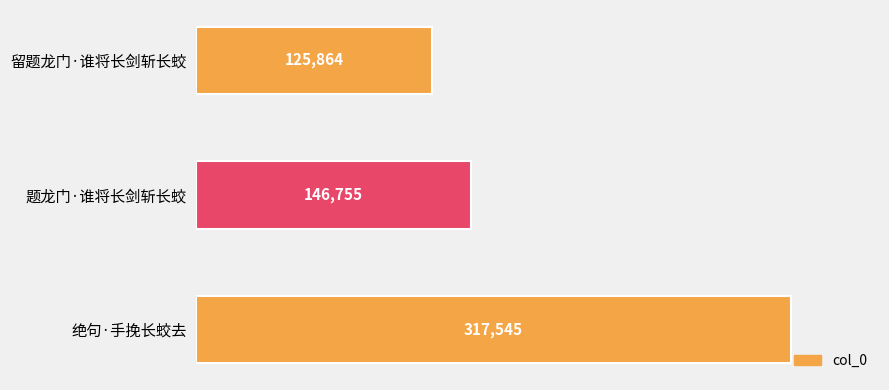

True or false: the data shows 25458 at 留题龙门·谁将长剑斩长蛟.

False